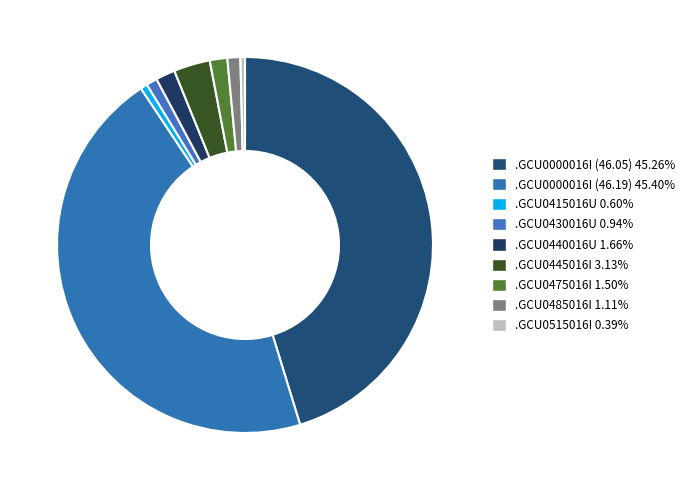

The .GCU0515016I slice represents 0% of the pie. True or false?

True